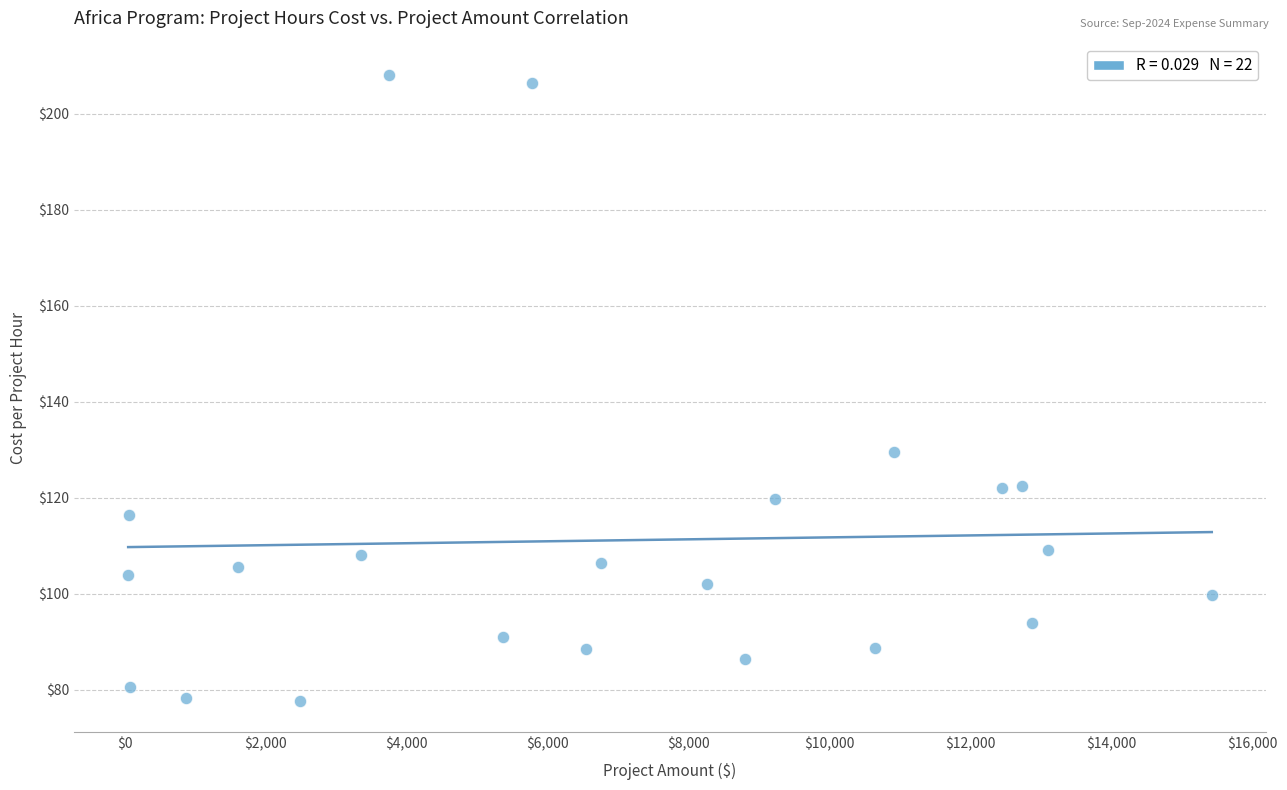

What Y value in the scatter plot is closest to 142?

129.5